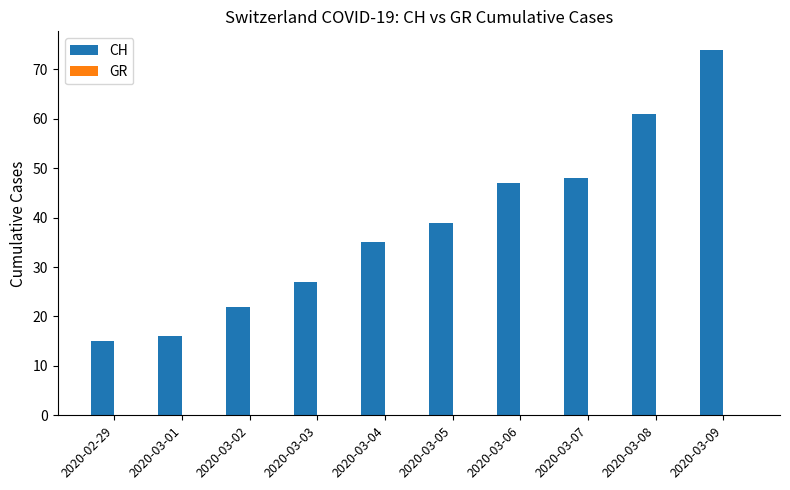

What is the greatest value displayed?

74